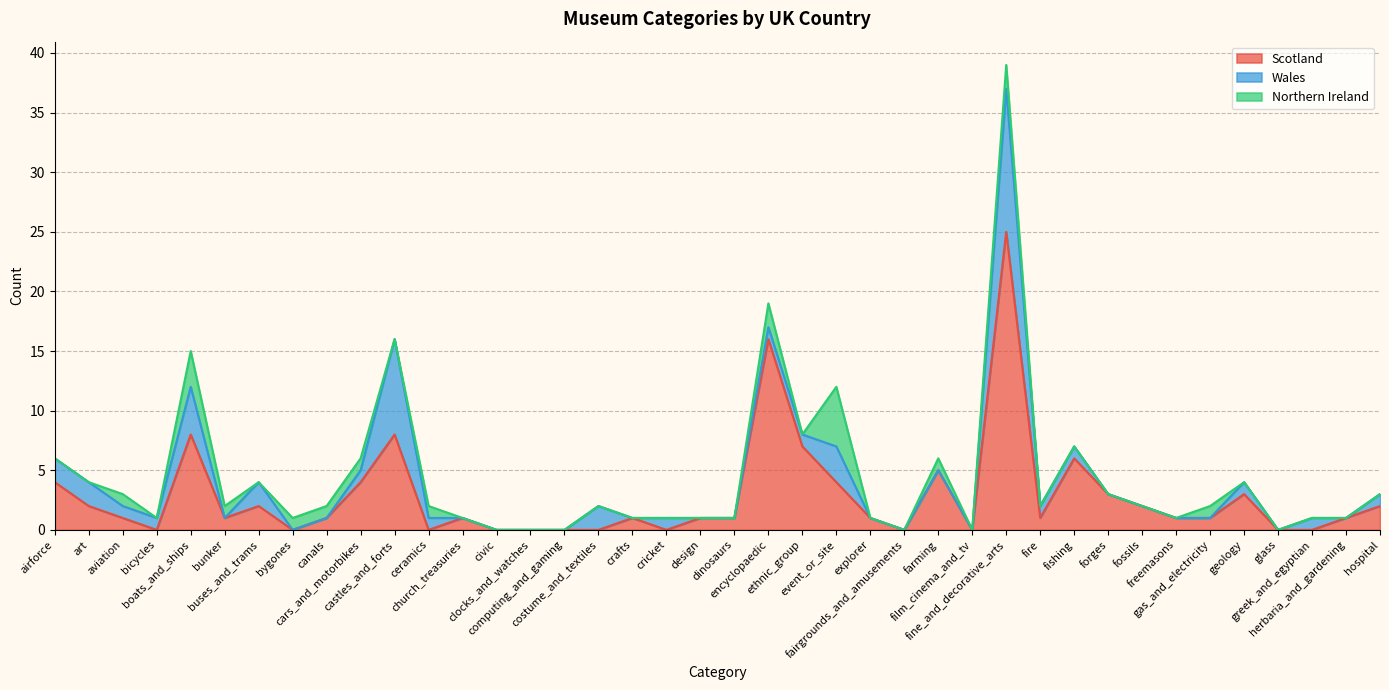

Which label corresponds to the smallest value in the chart?

bicycles